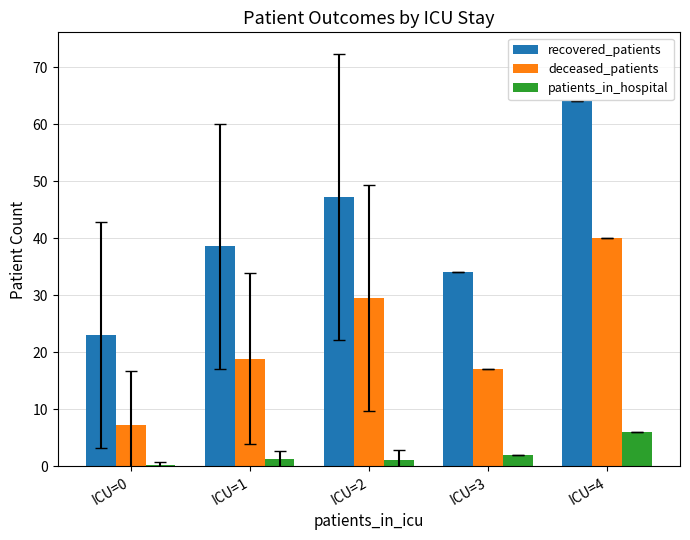

At which label is deceased_patients closest to 23?

ICU=1